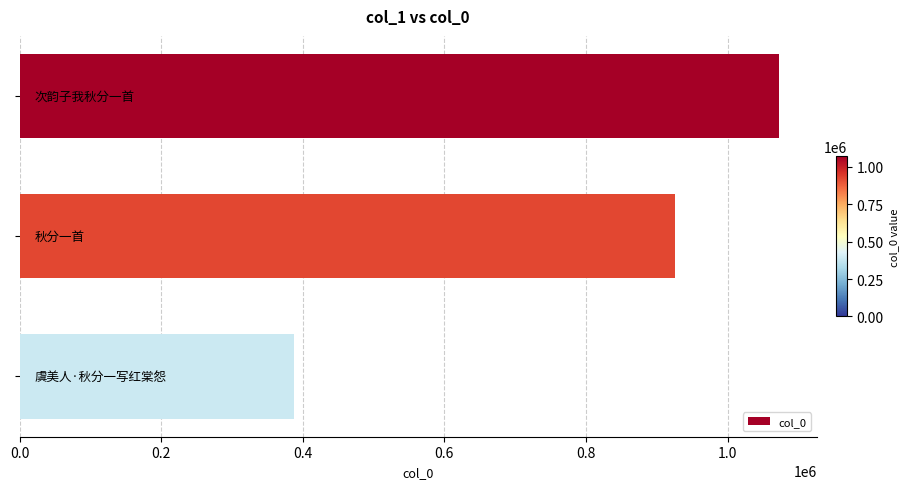

What is the minimum value shown in the chart?

387874